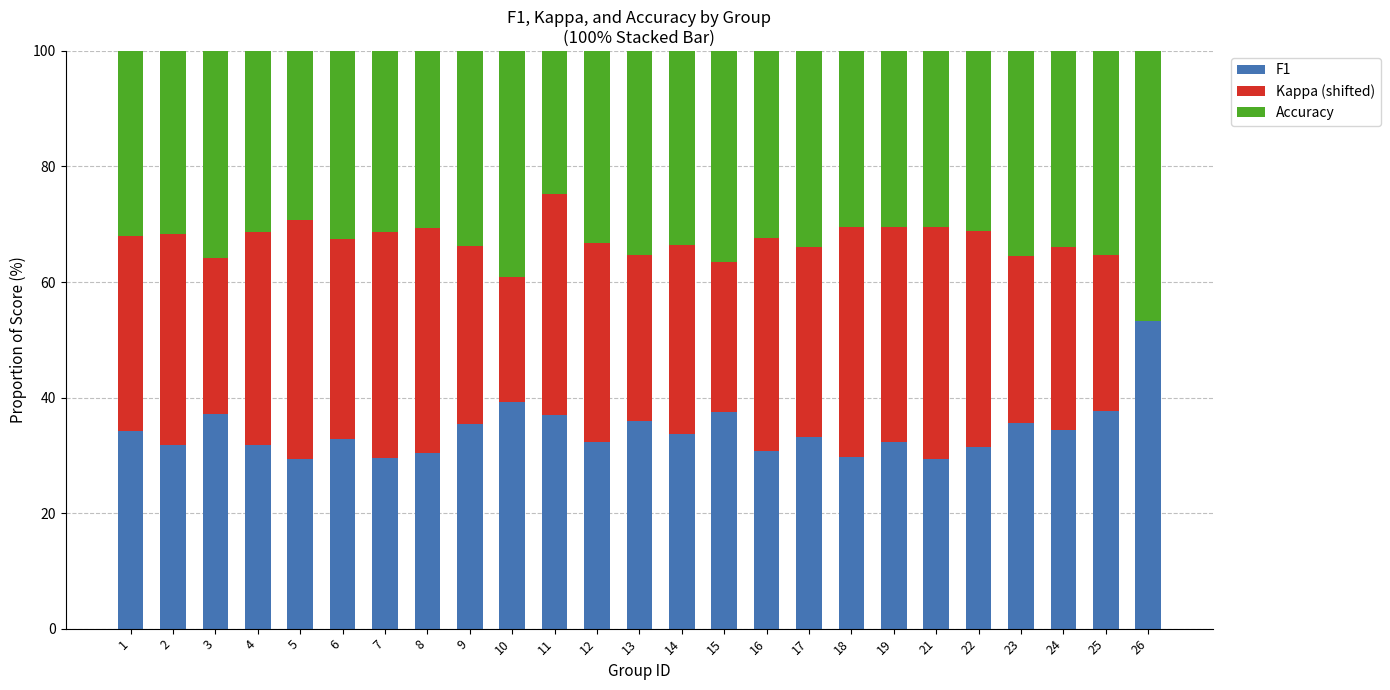

The F1 series shows 31.7 at 2. True or false?

True